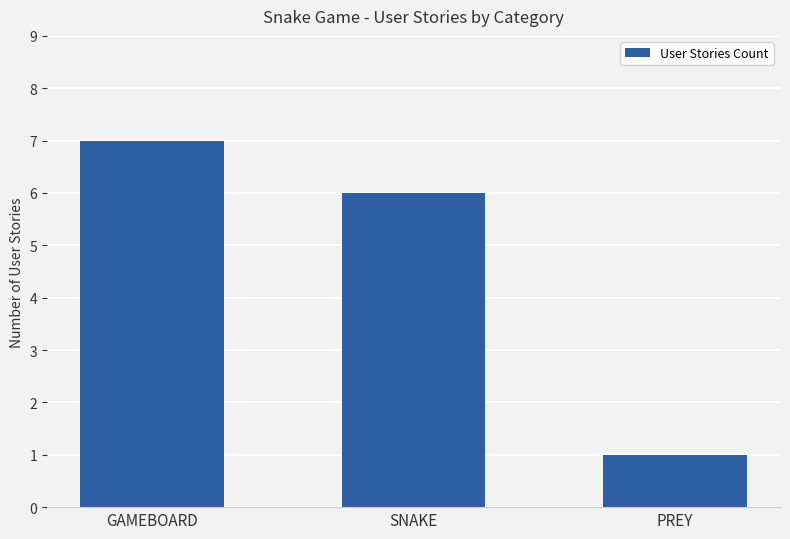

What is the difference between the maximum and minimum values?

6